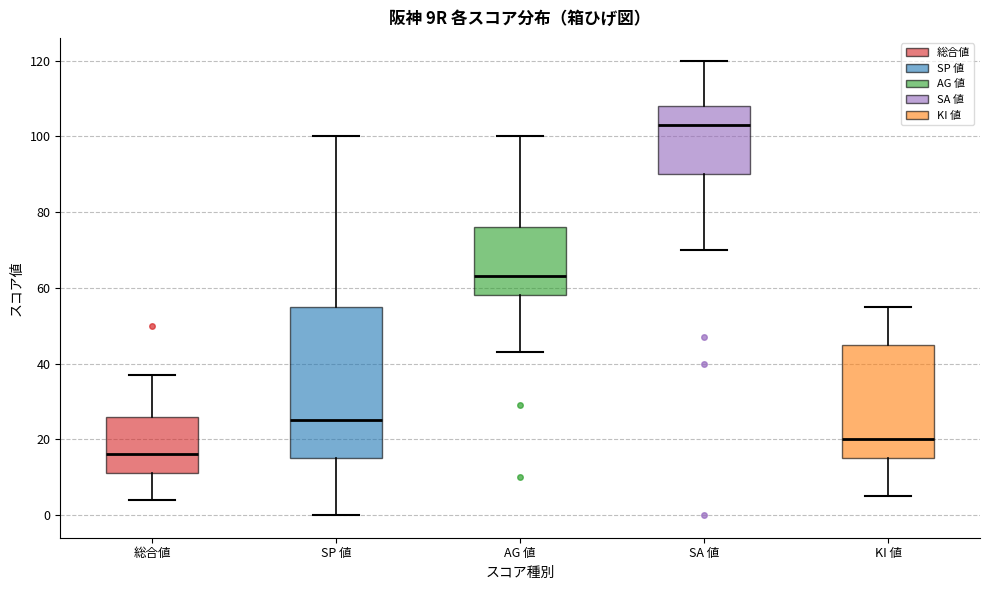

Where does the median line of the box for 総合値 sit on the y-axis? The values are not printed on the chart, so give them approximately, as read against the axis.

16